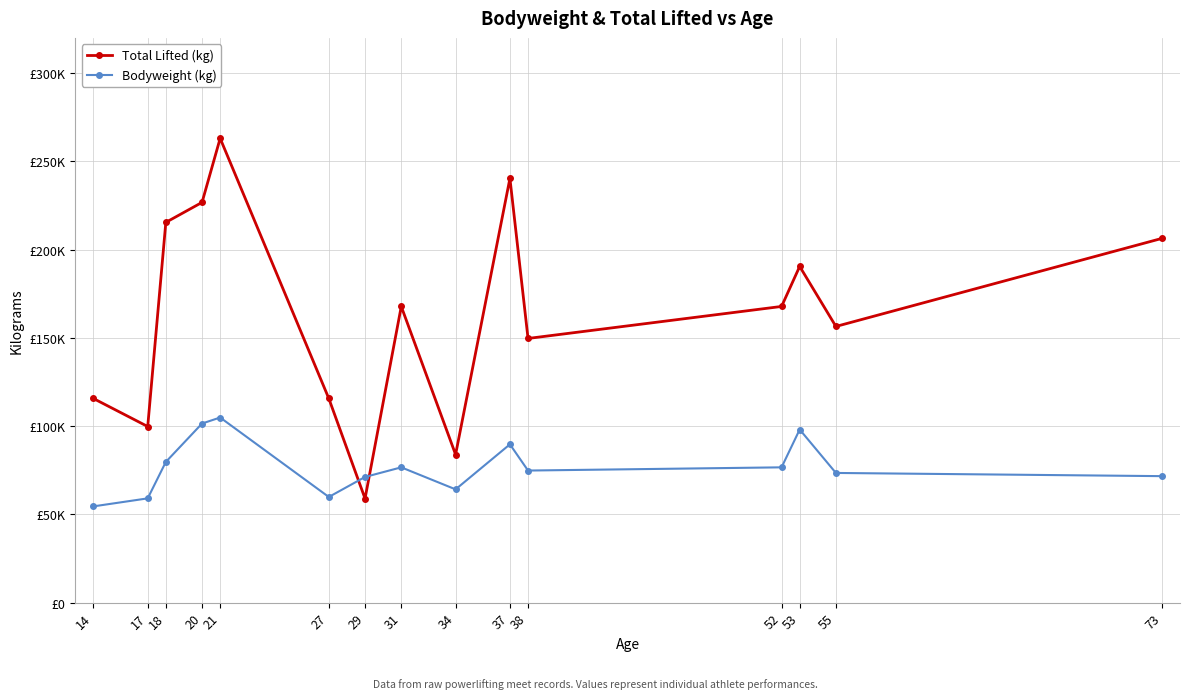

What are all the series names shown in the legend?

Total Lifted (kg), Bodyweight (kg)